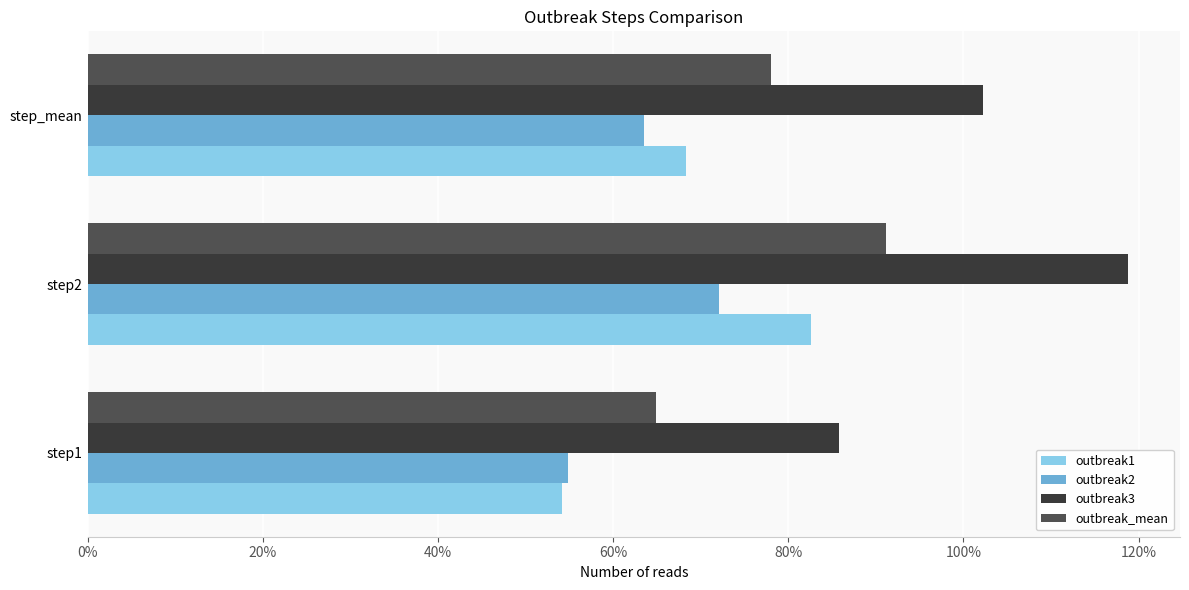

Reading right to left, transcribe all the data shown in this chart.

outbreak1: 0.7	0.8	0.5
outbreak2: 0.6	0.7	0.5
outbreak3: 1.0	1.2	0.9
outbreak_mean: 0.8	0.9	0.6